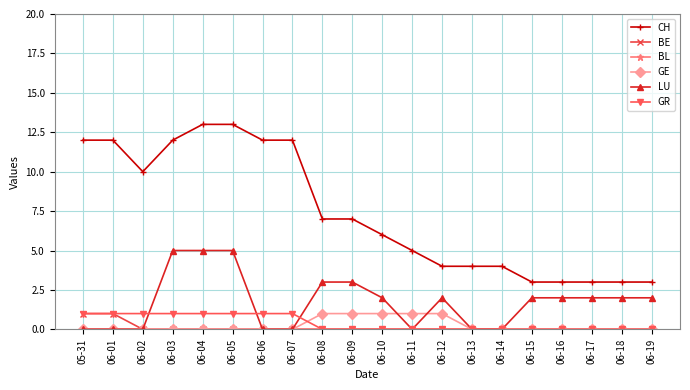

Which series has the widest spread of values?

CH